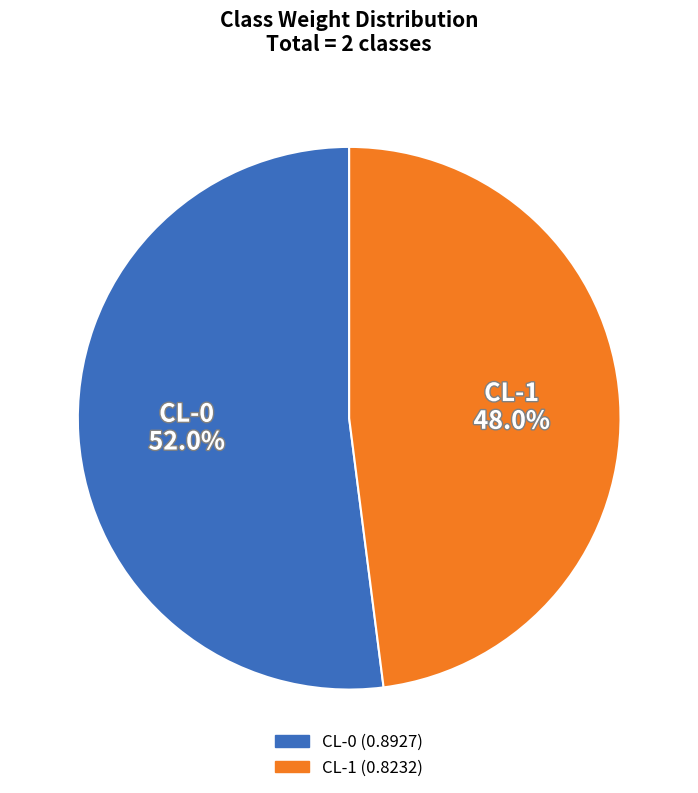

Is it true that CL-1 is 58% of the pie?

False